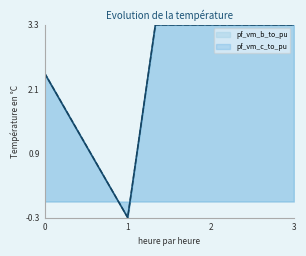

The pf_vm_b_to_pu series shows 3.3 at 2. True or false?

True